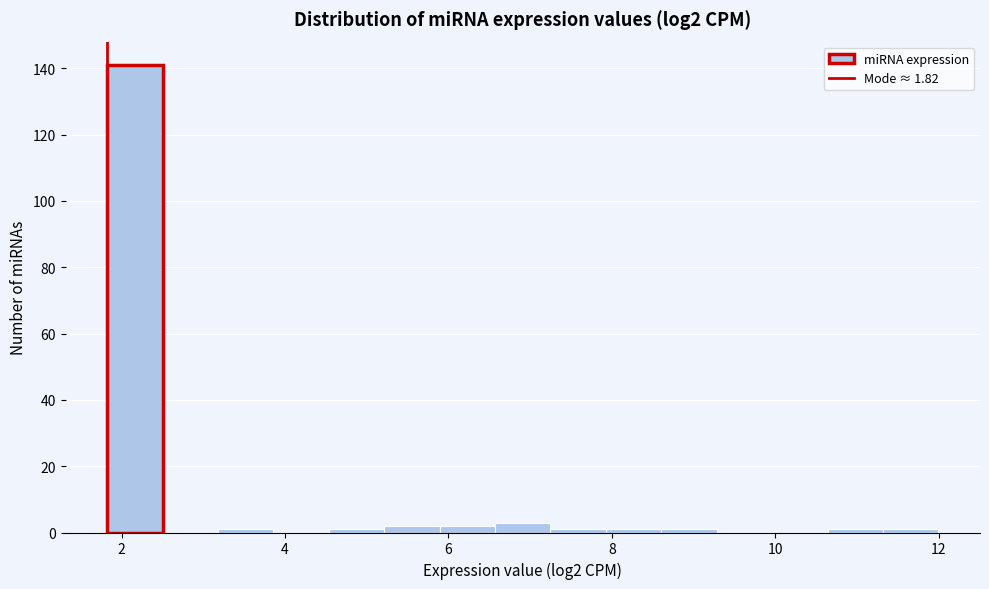

Read against the x-axis, roughly where is the centre of the tallest bar?

2.2